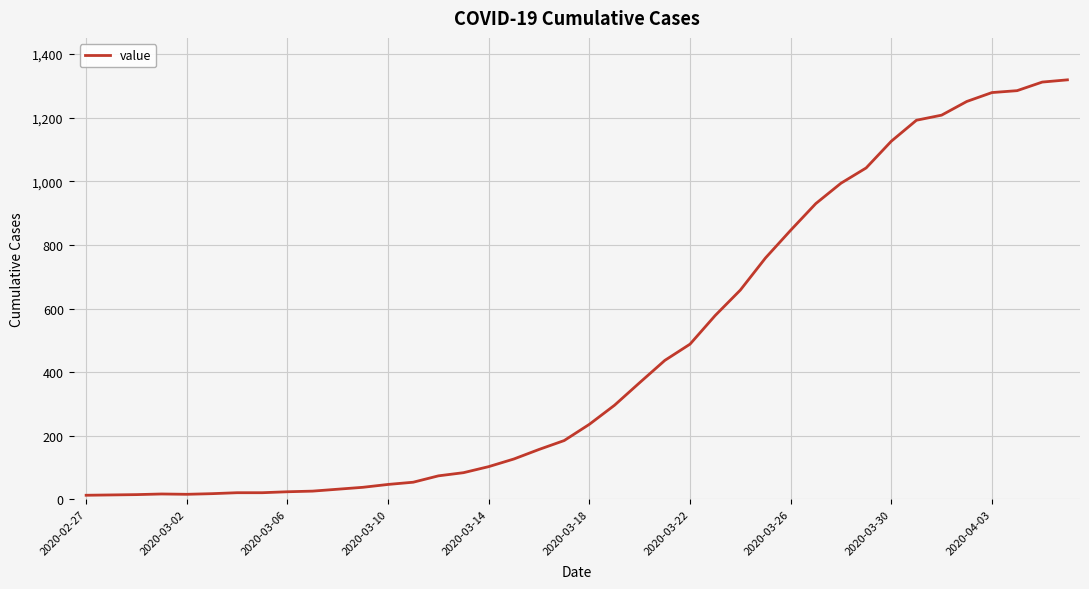

What is the difference between the maximum and minimum values?

1306